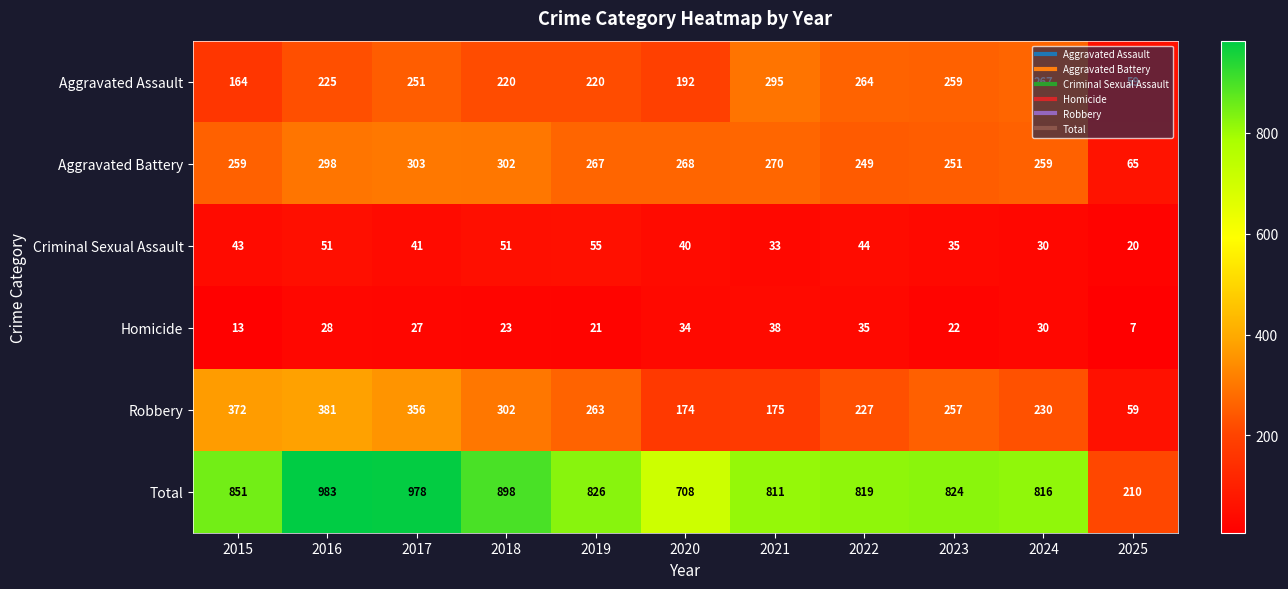

The Total series shows 851 at 2015. True or false?

True